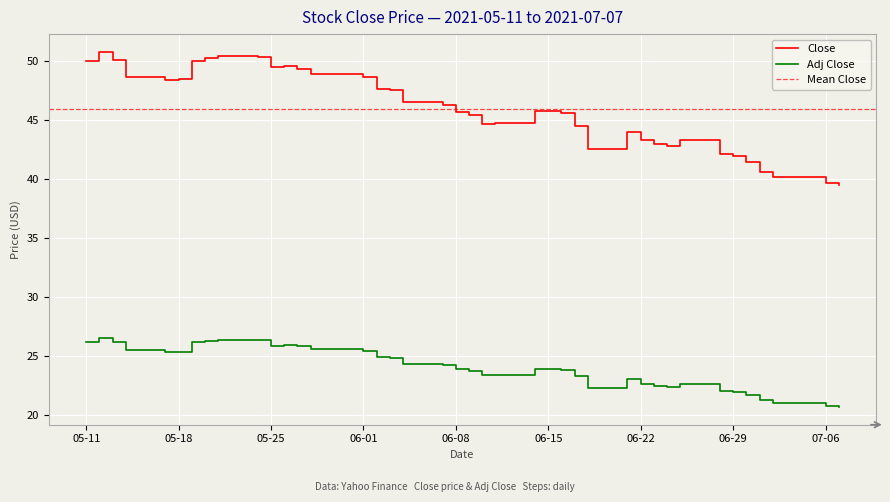

True or false: Adj Close and Close cross at least once.

False